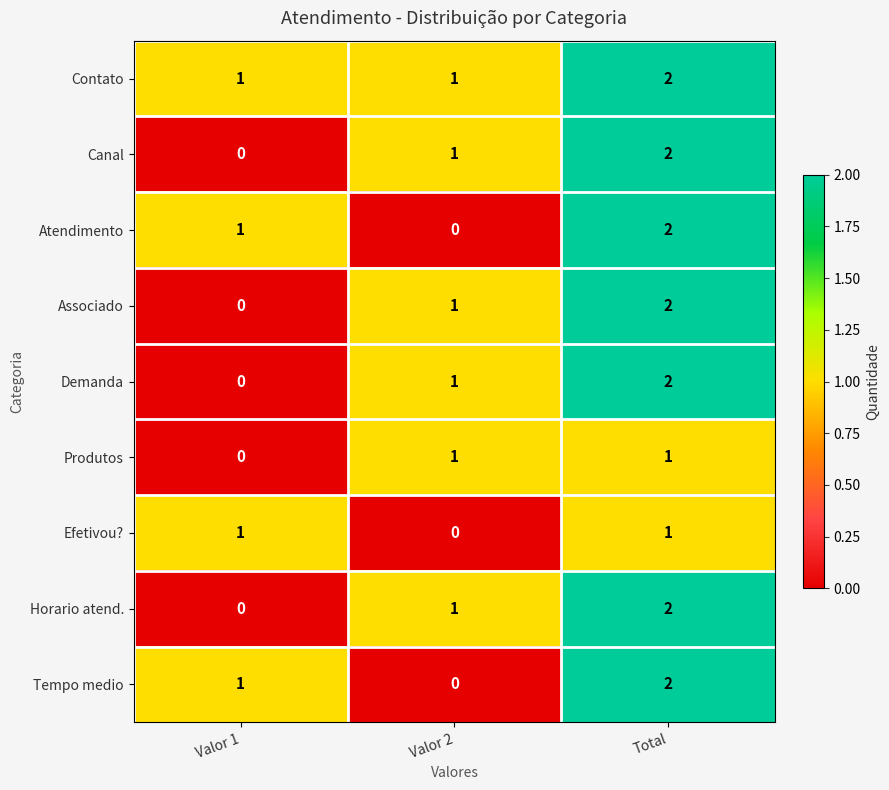

At which category is the sum across all series the highest?

Total